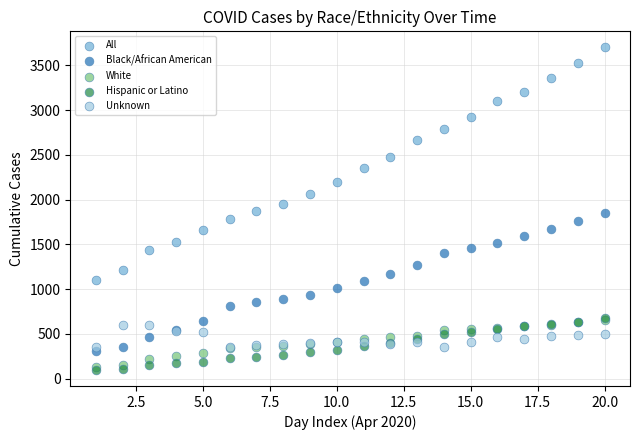

Which series contains the highest Y value?

All